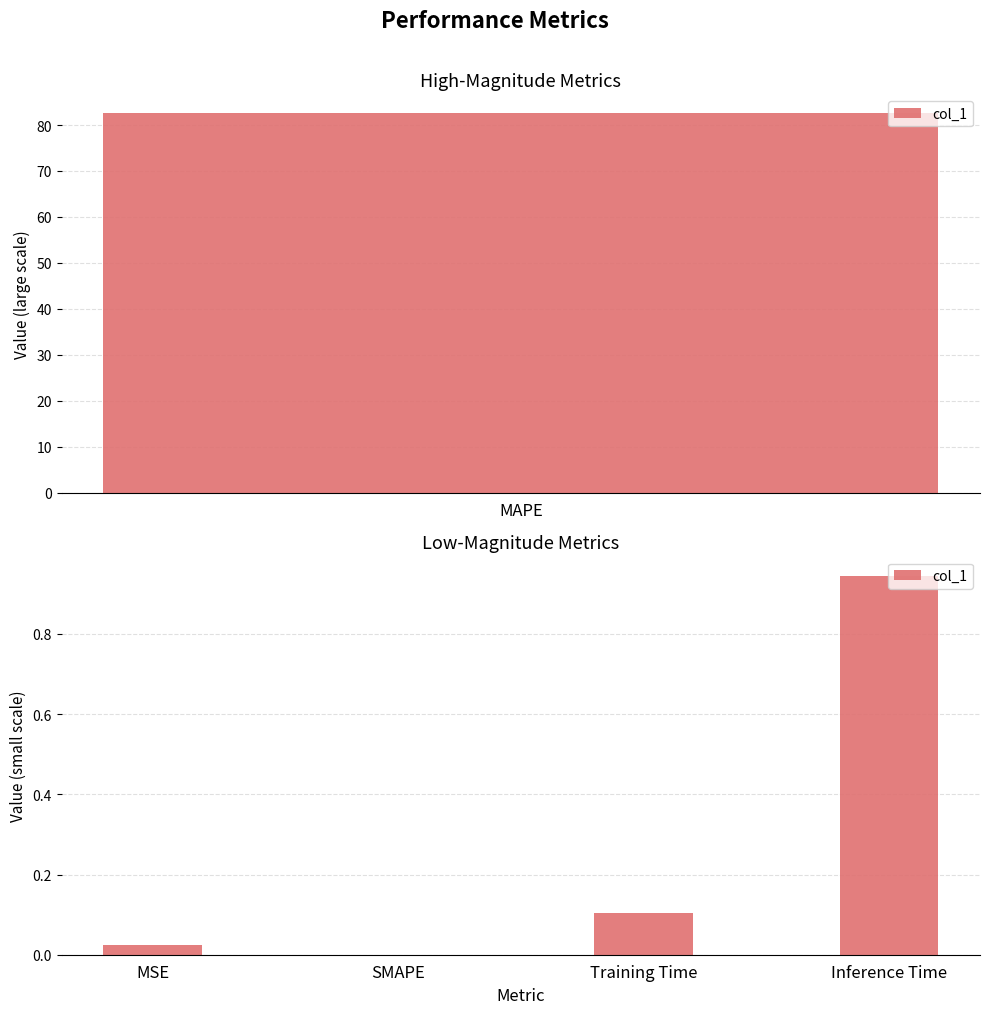

What is the approximate value at Inference Time?

0.9